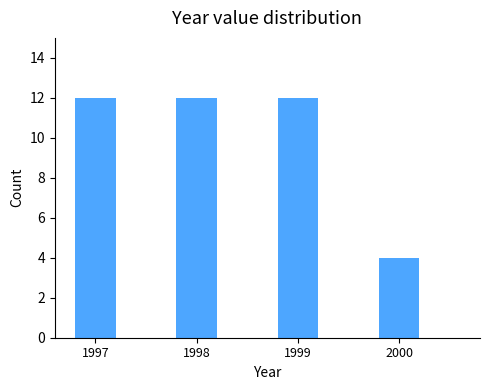

What is the ratio of the value at 1997 to the value at 2000?

3.0